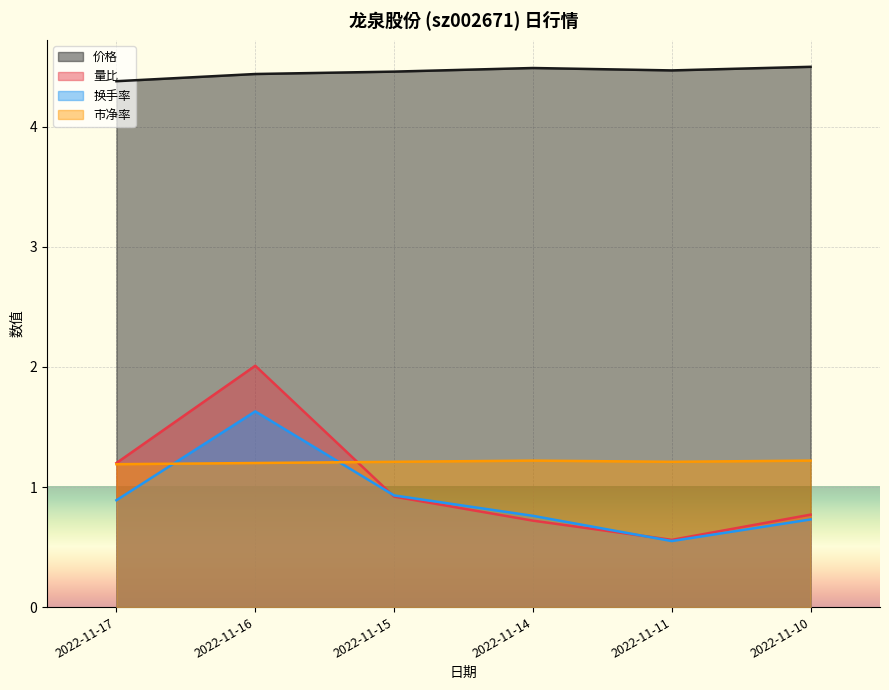

Which series has the widest spread of values?

量比